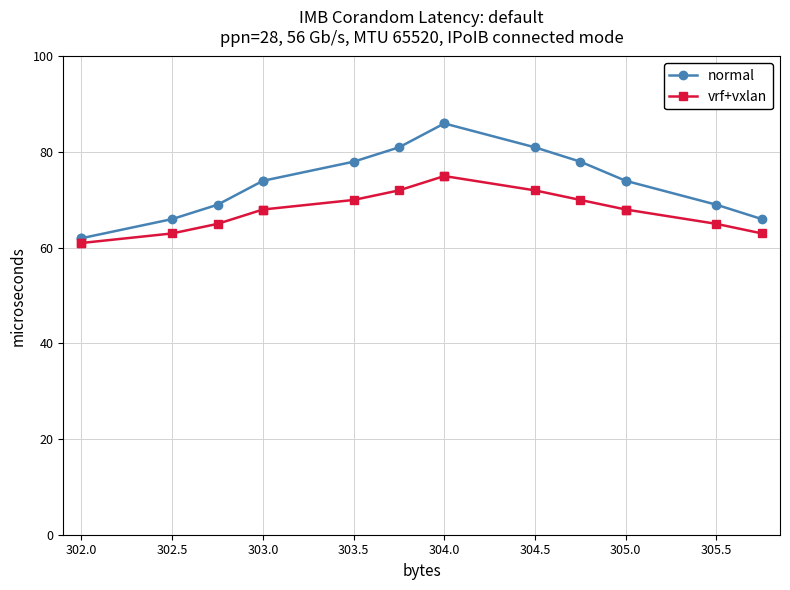

Count the number of categories in the chart.

16